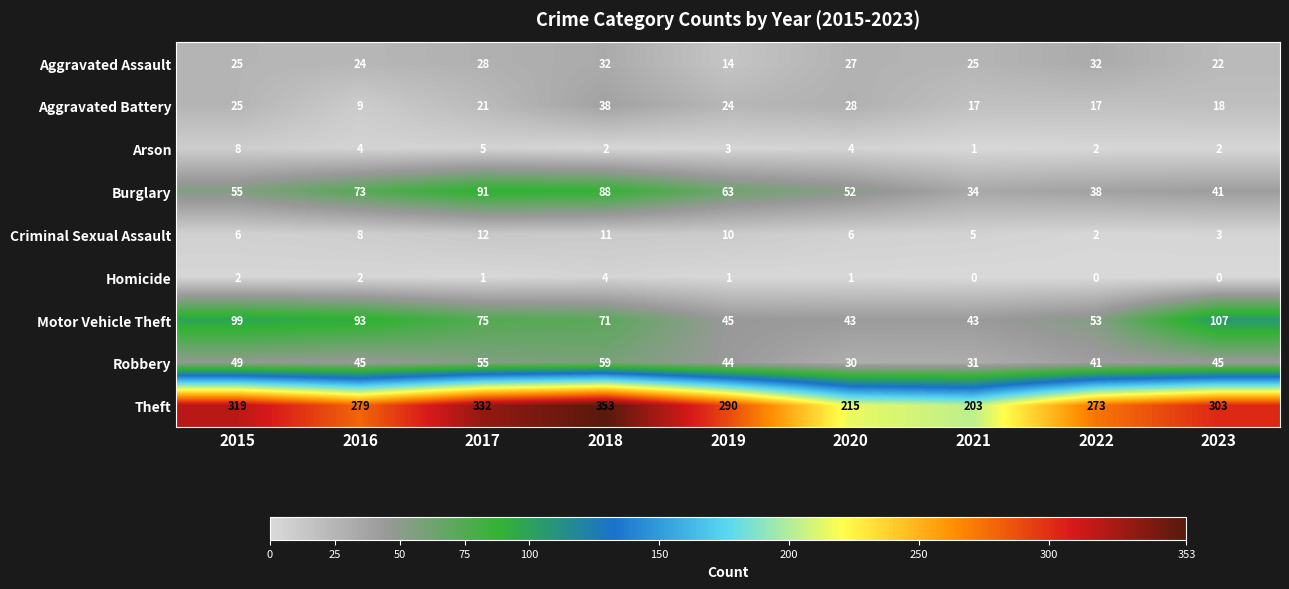

True or false: Arson has a value of 1 at 2021.

True